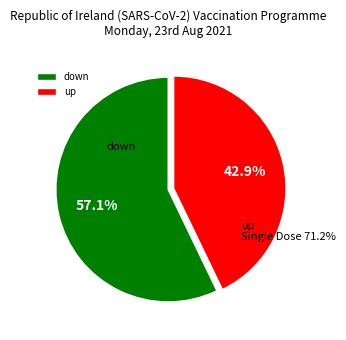

How many segments does this pie chart have?

2